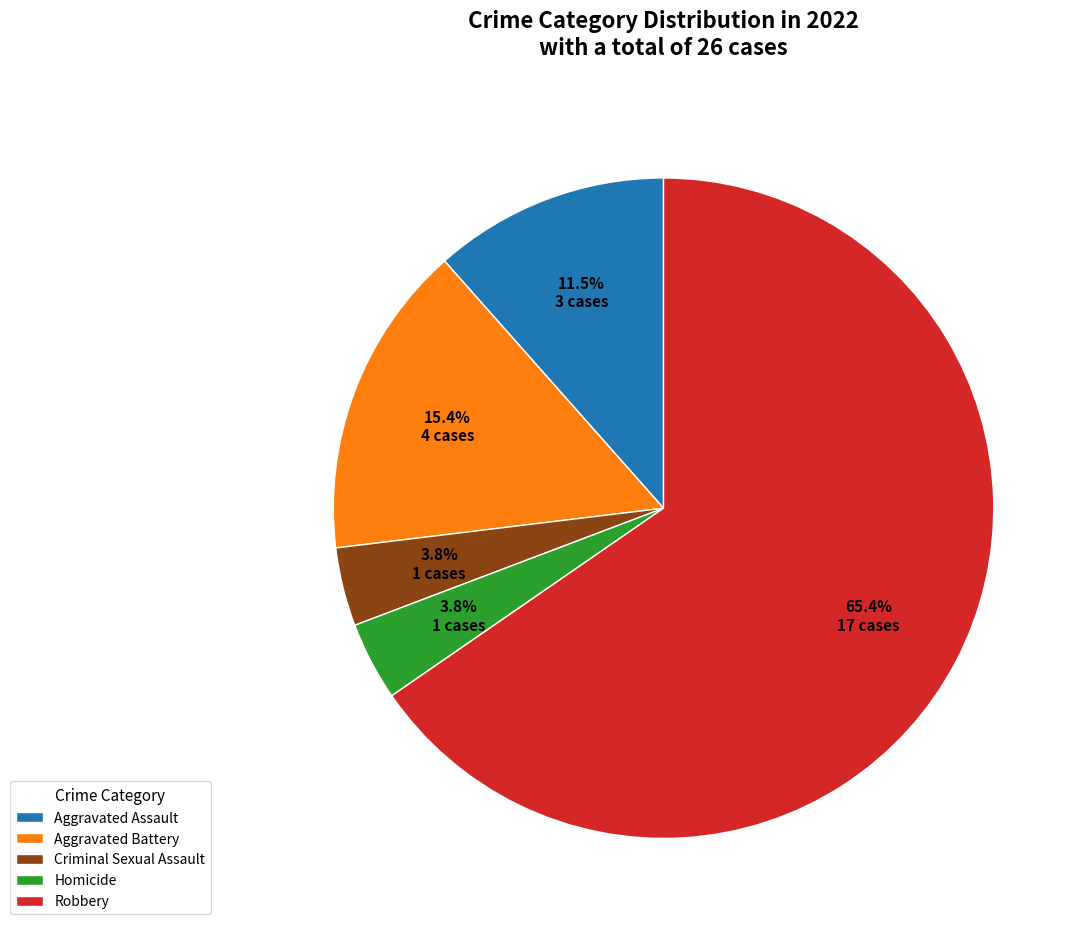

Is there any slice that represents more than half of the pie?

Yes